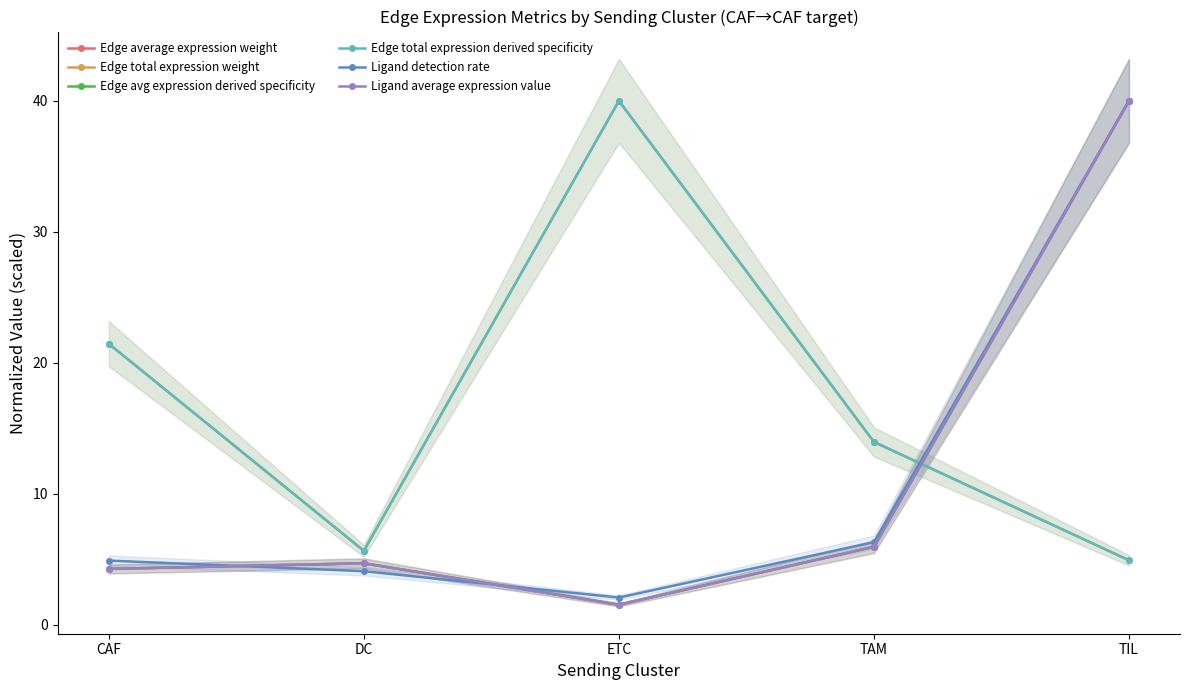

What is the total value across all series at DC?

29.5